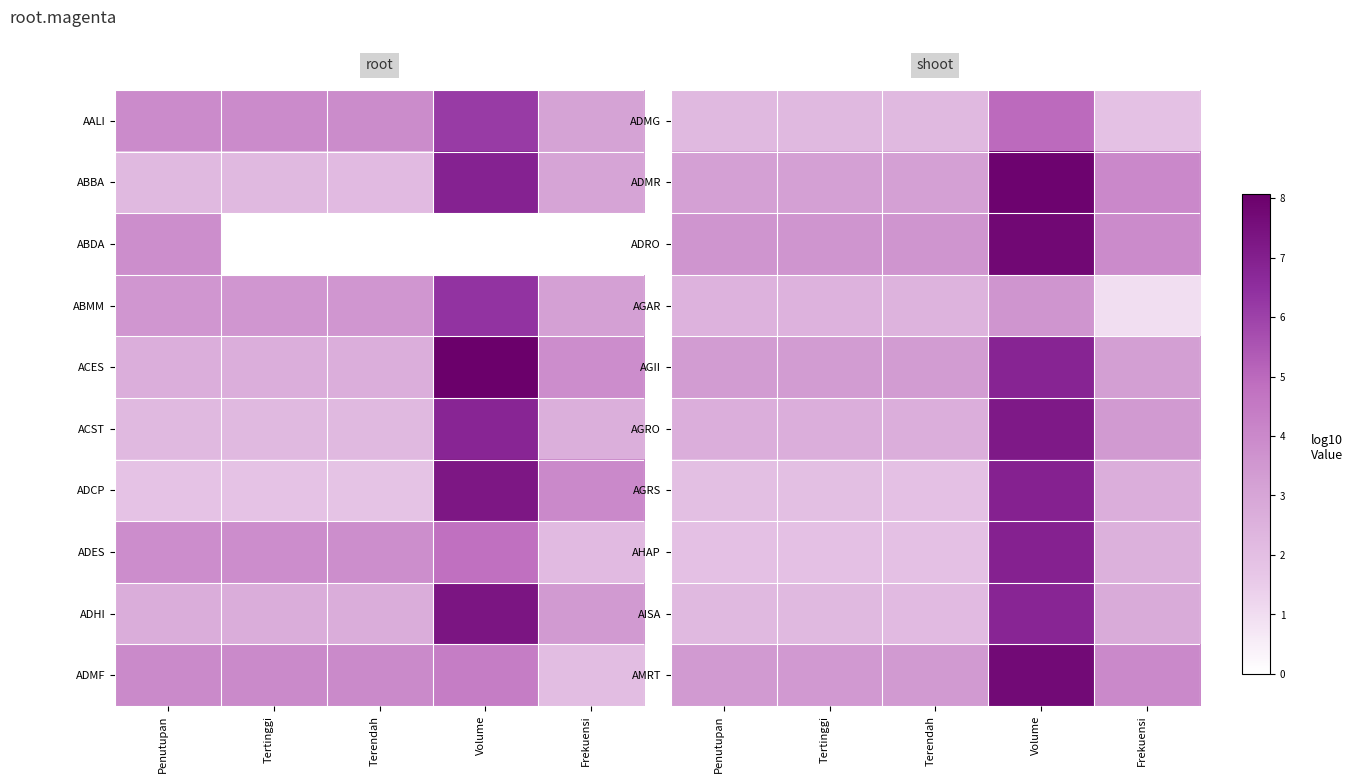

How many data points in ADMG are less than 2?

1